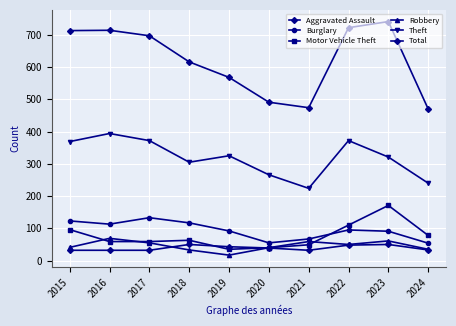

What is the greatest value displayed?

741